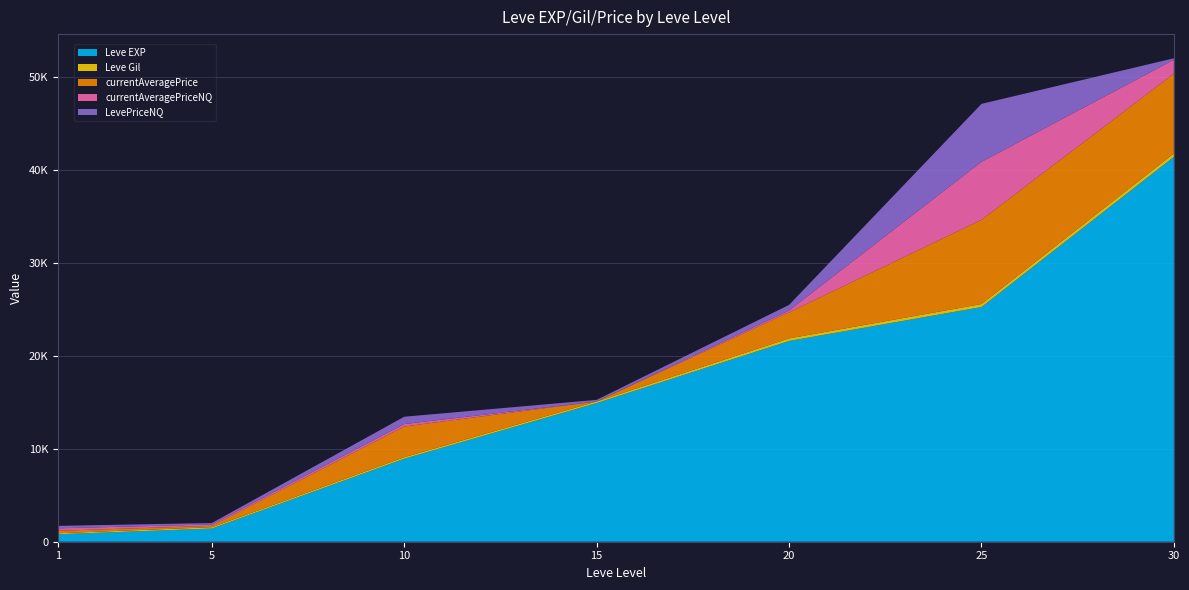

Reading left to right, what are all the values shown in this chart?

Leve EXP: 1=800.0	5=1420.0	10=8930.0	15=14920.0	20=21600.0	25=25250.0	30=41410.0
Leve Gil: 1=113.0	5=140.0	10=169.0	15=172.0	20=281.0	25=326.0	30=372.0
currentAveragePrice: 1=264.0	5=150.3	10=3299.0	15=0.0	20=2801.0	25=9059.8	30=8583.2
currentAveragePriceNQ: 1=264.0	5=150.3	10=263.0	15=0.0	20=200.0	25=6239.0	30=1500.0
LevePriceNQ: 1=264.0	5=150.3	10=788.9	15=172.0	20=600.0	25=6239.0	30=155.4